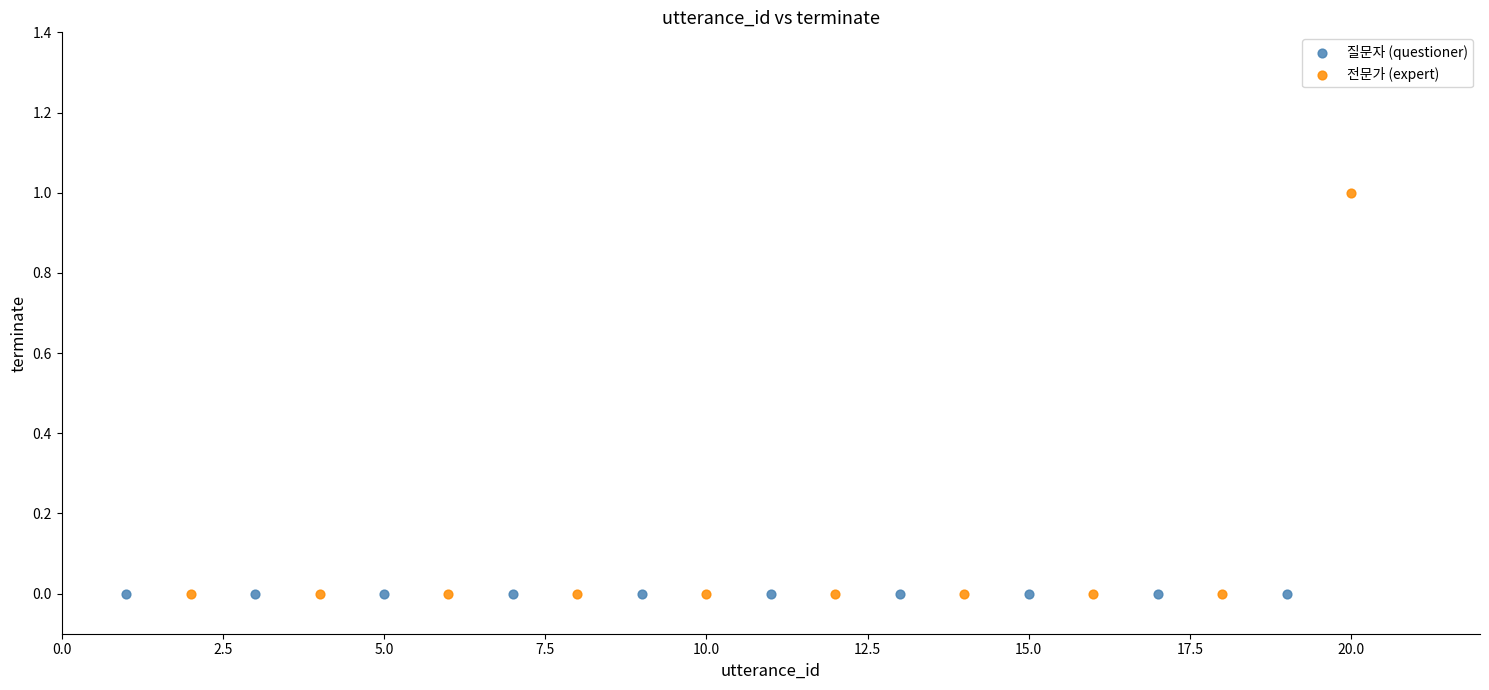

Which series contains the highest Y value?

전문가 (expert)